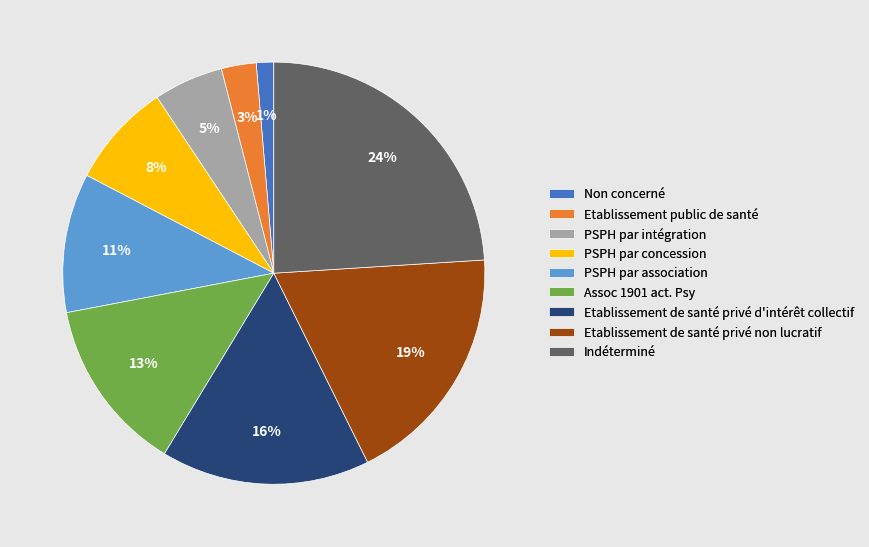

To the nearest percent, what is the difference between the PSPH par concession and Etablissement de santé privé non lucratif slice percentages?

11%